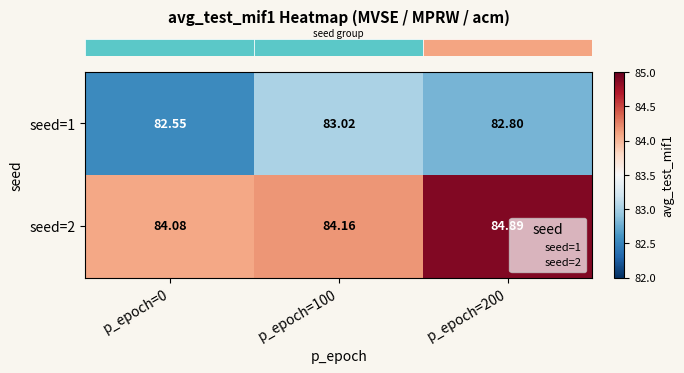

Between p_epoch=0 and p_epoch=100, which series saw the biggest shift?

seed=1